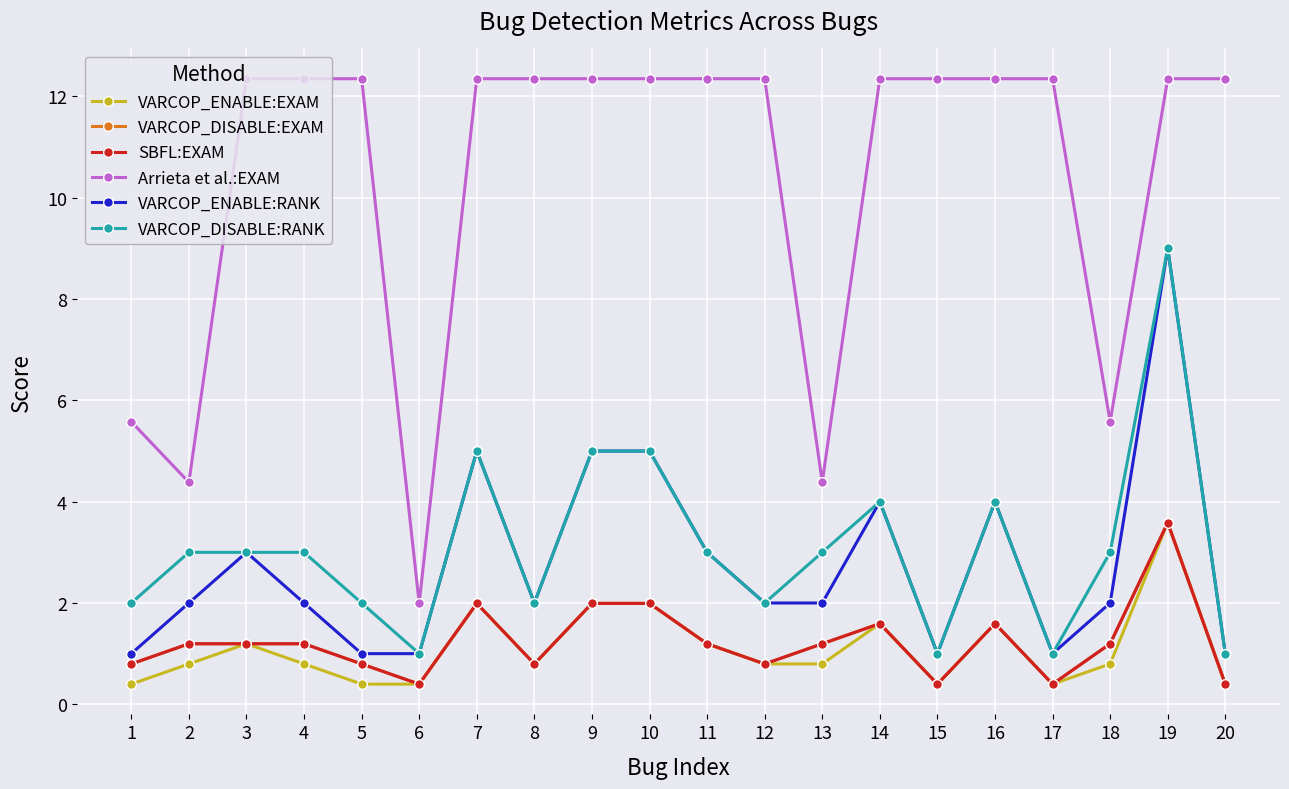

Reading right to left, extract all data points from this chart.

VARCOP_ENABLE:EXAM: 0.4	3.6	0.8	0.4	1.6	0.4	1.6	0.8	0.8	1.2	2.0	2.0	0.8	2.0	0.4	0.4	0.8	1.2	0.8	0.4
VARCOP_DISABLE:EXAM: 0.4	3.6	1.2	0.4	1.6	0.4	1.6	1.2	0.8	1.2	2.0	2.0	0.8	2.0	0.4	0.8	1.2	1.2	1.2	0.8
SBFL:EXAM: 0.4	3.6	1.2	0.4	1.6	0.4	1.6	1.2	0.8	1.2	2.0	2.0	0.8	2.0	0.4	0.8	1.2	1.2	1.2	0.8
Arrieta et al.:EXAM: 12.4	12.4	5.6	12.4	12.4	12.4	12.4	4.4	12.4	12.4	12.4	12.4	12.4	12.4	2.0	12.4	12.4	12.4	4.4	5.6
VARCOP_ENABLE:RANK: 1.0	9.0	2.0	1.0	4.0	1.0	4.0	2.0	2.0	3.0	5.0	5.0	2.0	5.0	1.0	1.0	2.0	3.0	2.0	1.0
VARCOP_DISABLE:RANK: 1.0	9.0	3.0	1.0	4.0	1.0	4.0	3.0	2.0	3.0	5.0	5.0	2.0	5.0	1.0	2.0	3.0	3.0	3.0	2.0